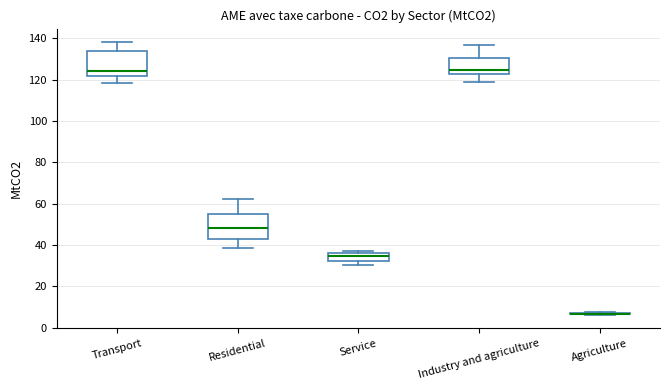

Reading left to right, read every box against the y-axis: the position of its median line, the range the box covers, and the ends of its whiskers. The values are not printed on the chart, so give them approximately, as read against the axis.

Transport: median 124, box 122 to 134, whiskers 118 to 138
Residential: median 48, box 42 to 56, whiskers 38 to 62
Service: median 34, box 32 to 36, whiskers 30 to 38
Industry and agriculture: median 124, box 122 to 130, whiskers 118 to 136
Agriculture: box collapsed to a line at 6, whiskers 6 to 8